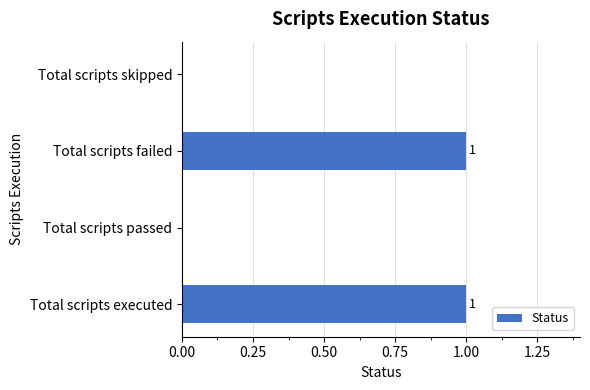

Reading bottom to top, what are all the values shown in this chart?

Total scripts executed=1	Total scripts passed=0	Total scripts failed=1	Total scripts skipped=0